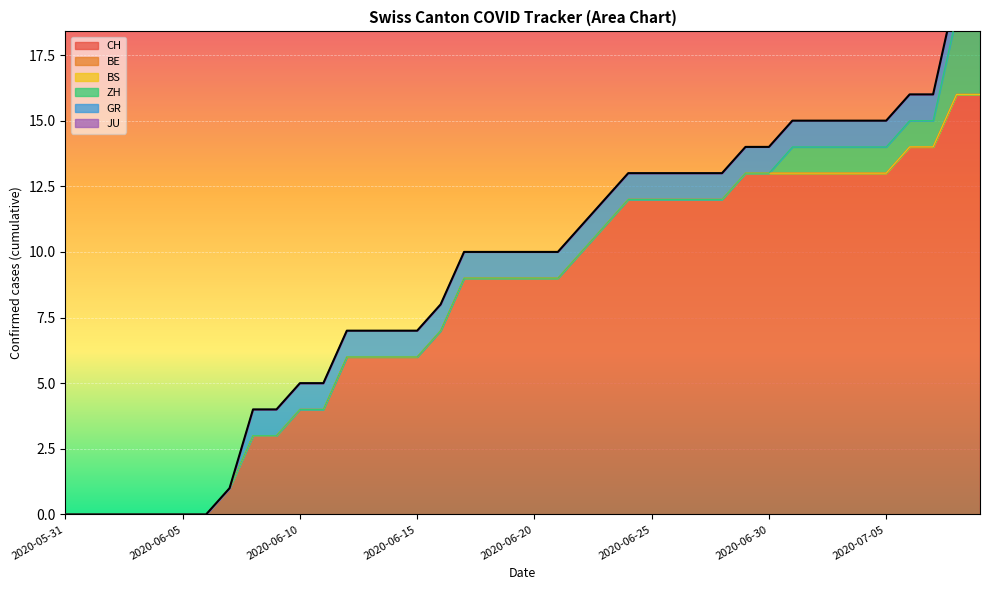

Which series has the widest spread of values?

CH